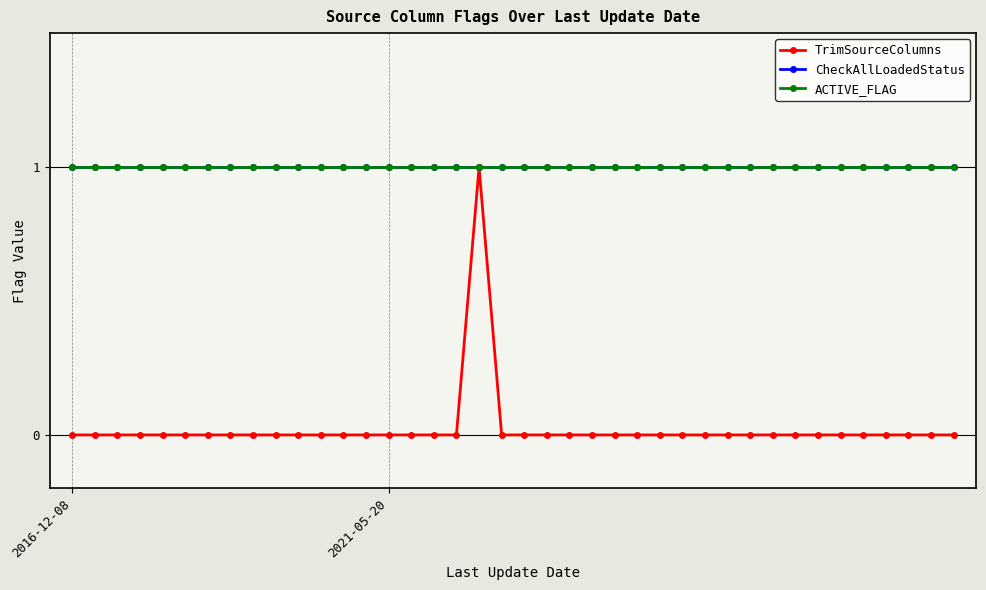

Does the chart have visible grid lines?

Yes